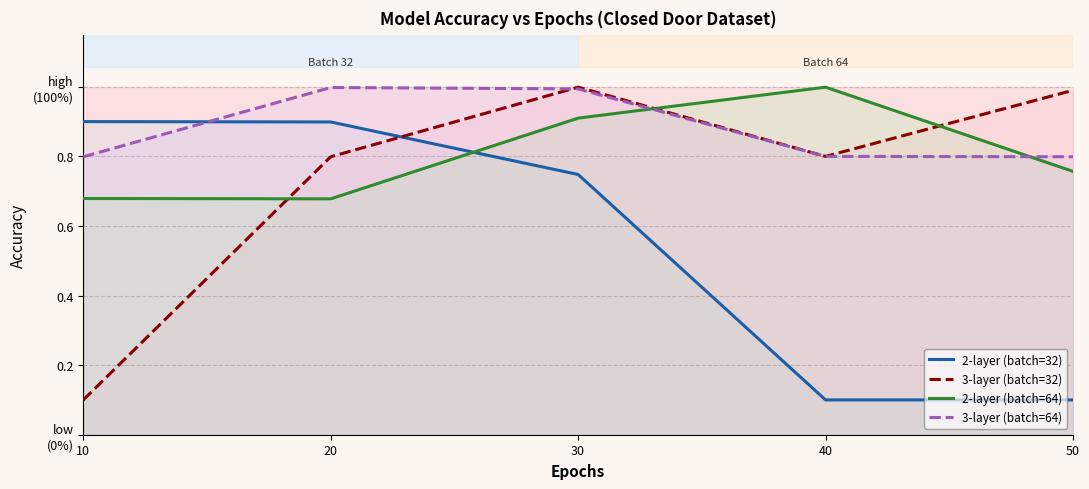

At which label is 3-layer (batch=64) closest to 0?

10